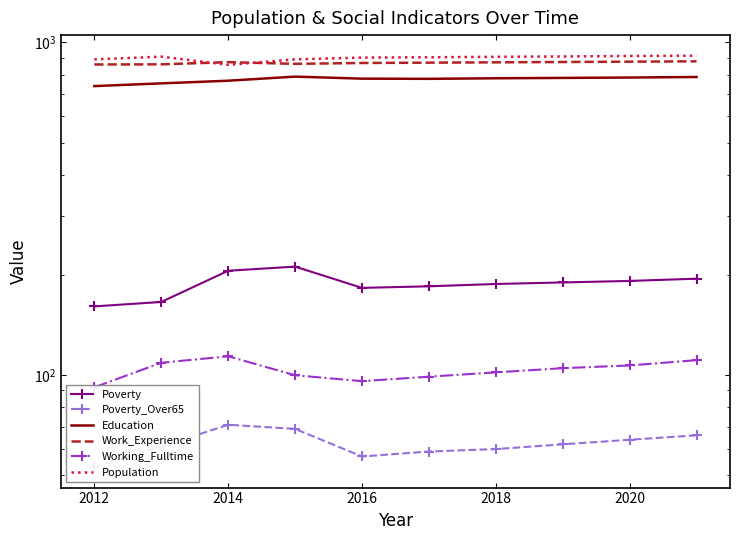

What is the approximate value of Work_Experience at 2018?

871